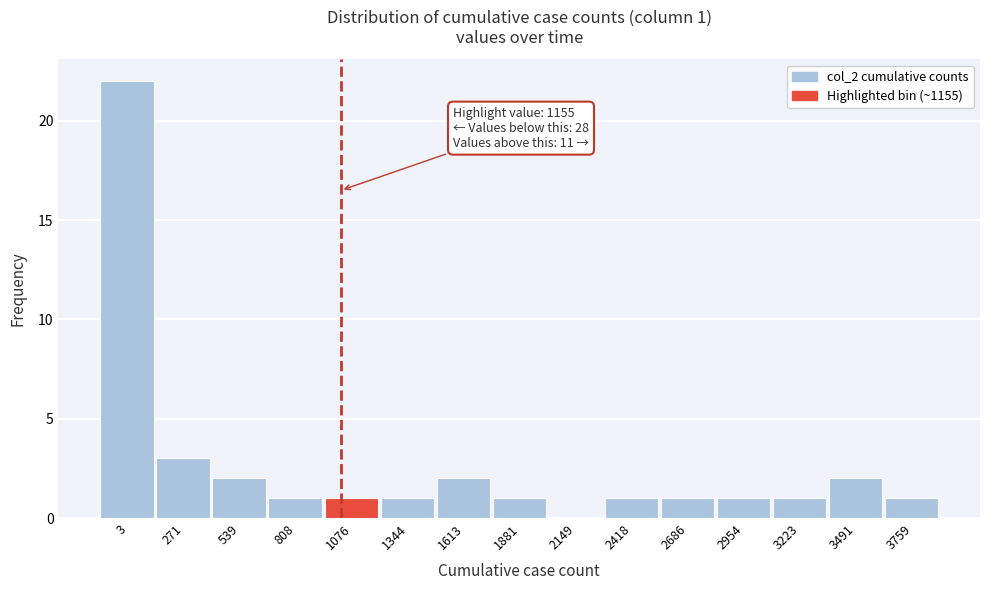

Reading left to right, extract all data points from this chart.

3=22	271=3	539=2	808=1	1076=1	1344=1	1613=2	1881=1	2149=0	2418=1	2686=1	2954=1	3223=1	3491=2	3759=1